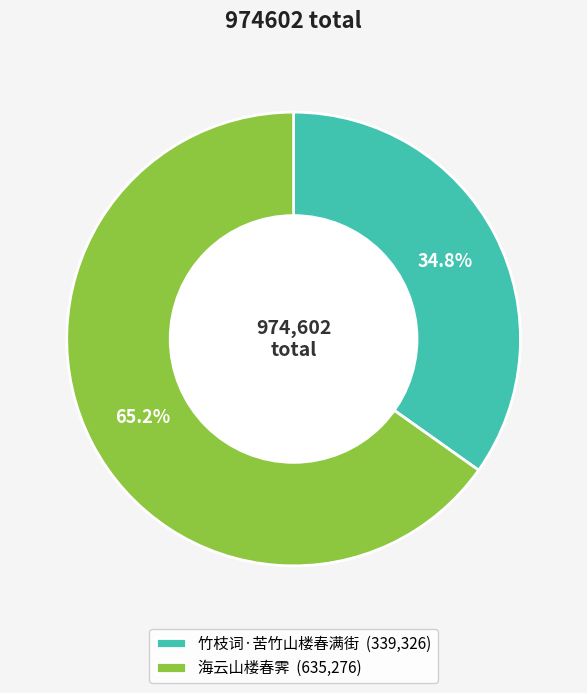

Which category accounts for the majority?

海云山楼春霁